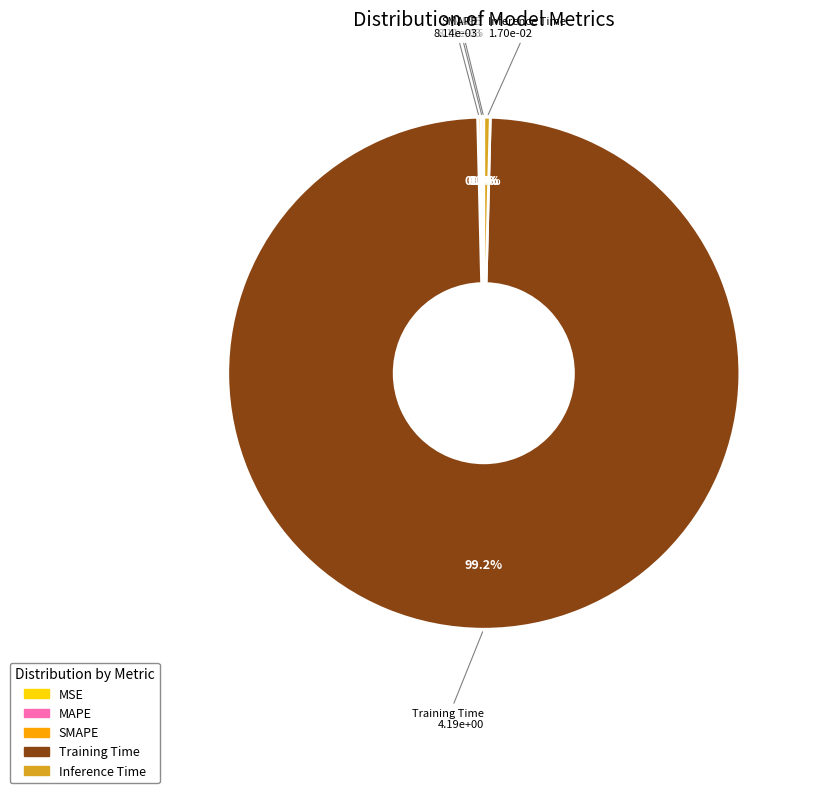

What is the majority slice?

Training Time